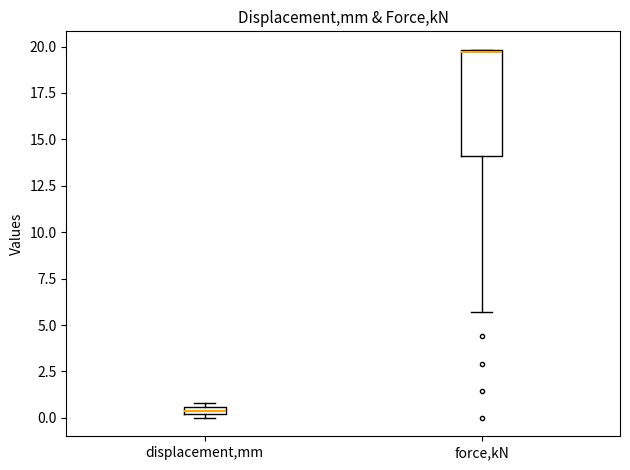

Where is the lower edge of the box for displacement,mm on the y-axis? The values are not printed on the chart, so give them approximately, as read against the axis.

0.0